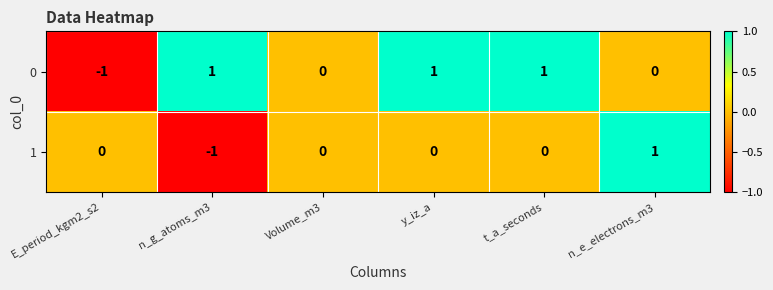

Is it true that 0 equals 0 at n_e_electrons_m3?

True